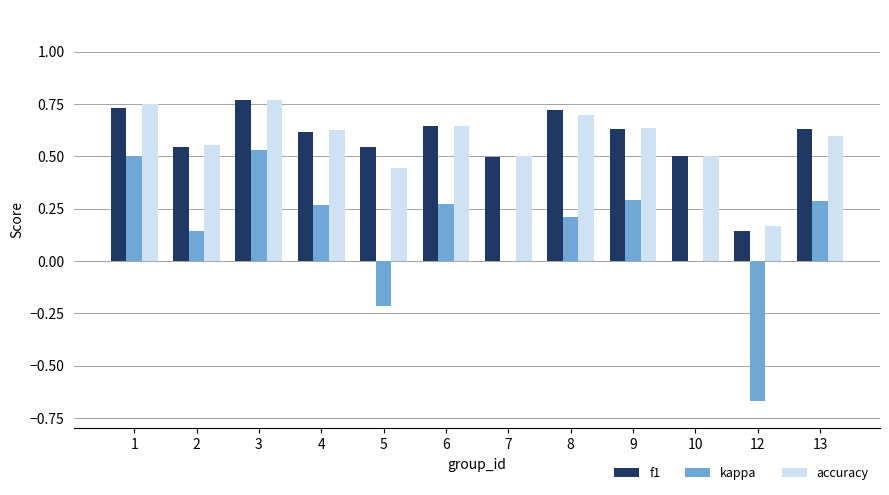

Is the value of kappa at 7 greater than the value of f1 at 3?

No